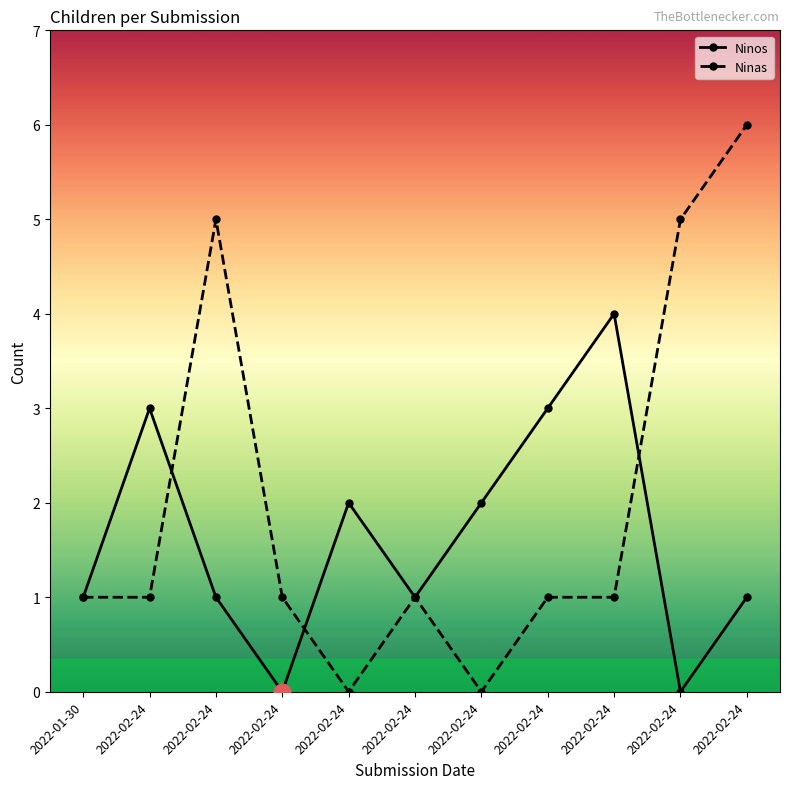

Which category has the lowest value in the Ninos series?

2022-02-24